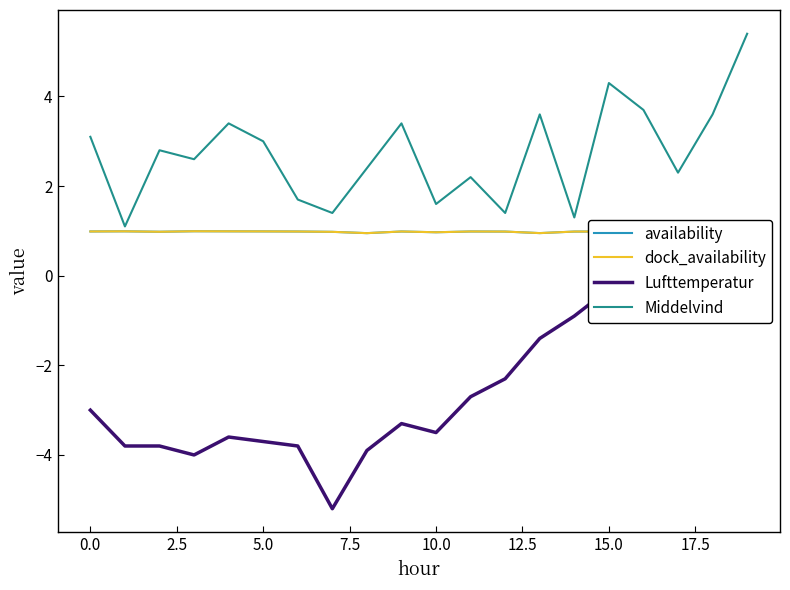

Is this an area chart (filled region under the line)?

No